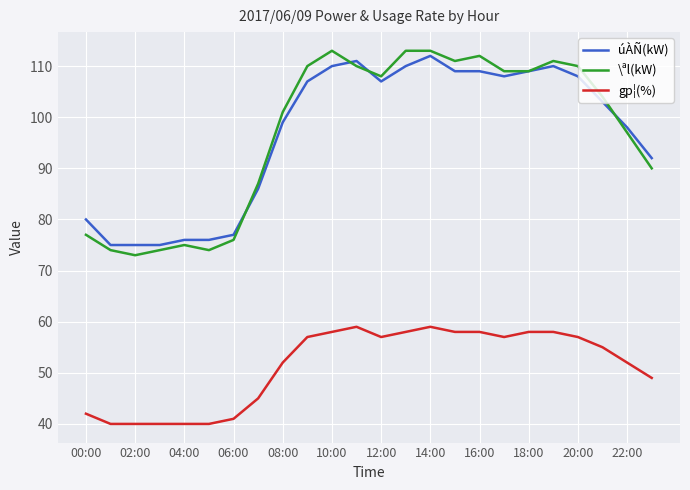

What is the maximum value for úÀÑ(kW)?

112